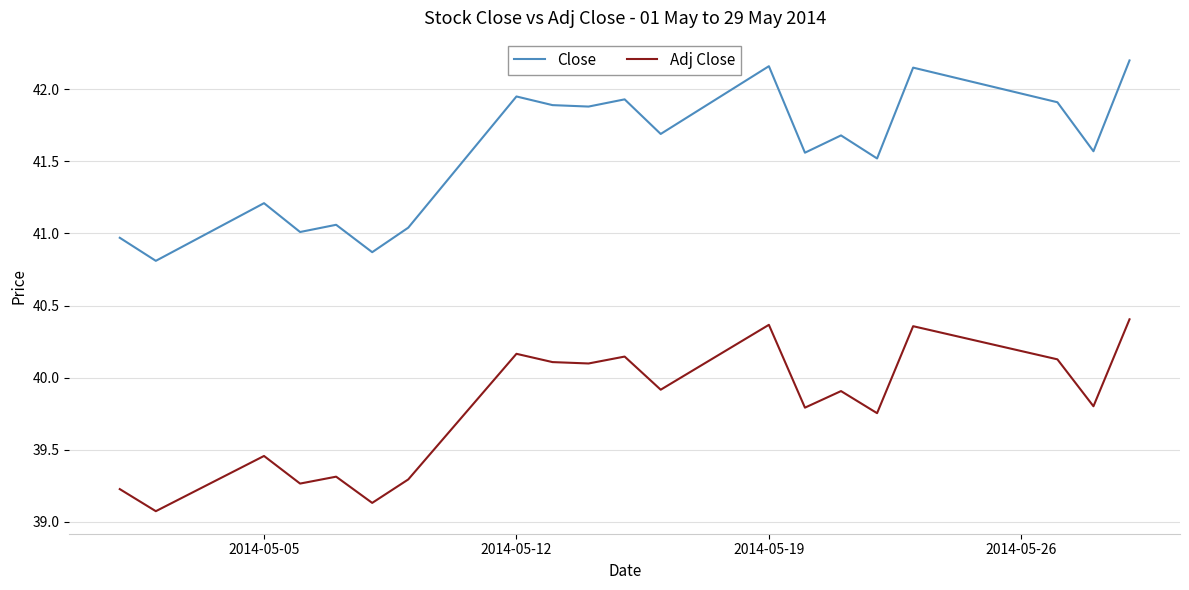

List the series in order of their overall mean, highest first.

Close, Adj Close